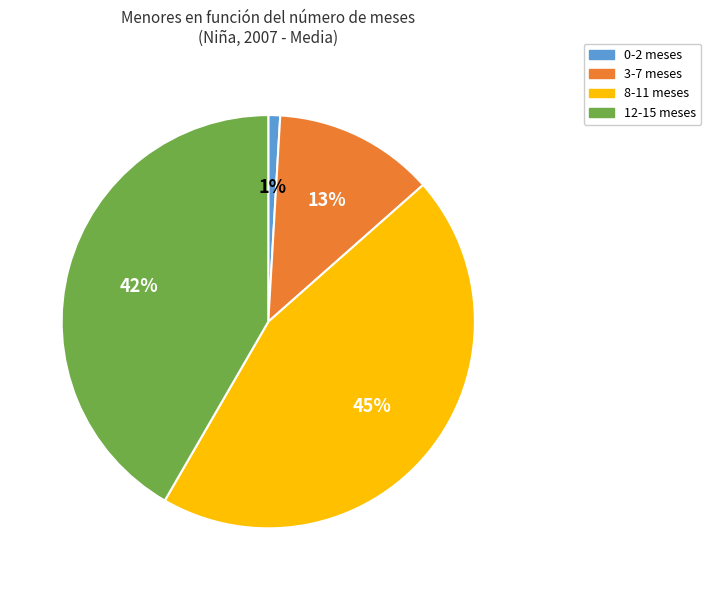

The 12-15 meses slice represents 53% of the pie. True or false?

False